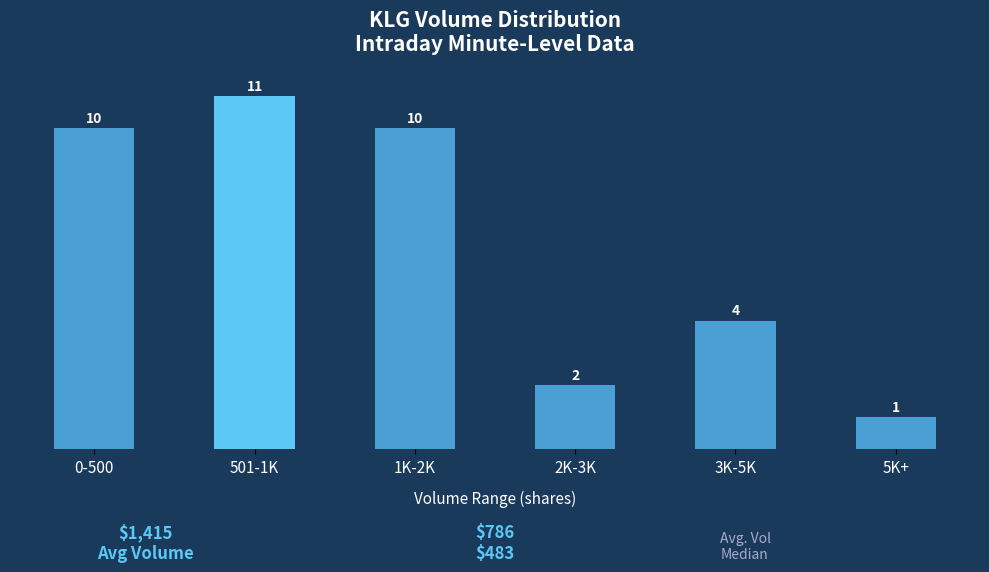

Reading left to right, transcribe all the data shown in this chart.

10	11	10	2	4	1